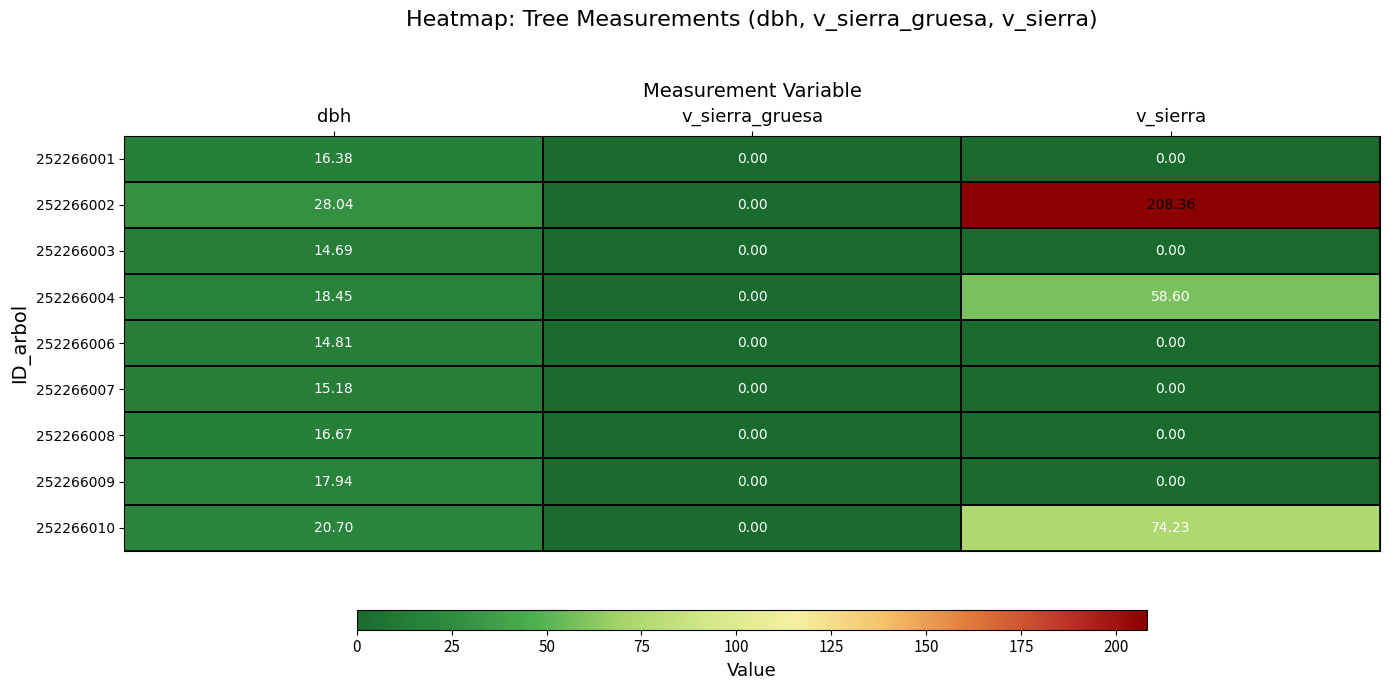

Which category has the highest value in the 252266002 series?

v_sierra